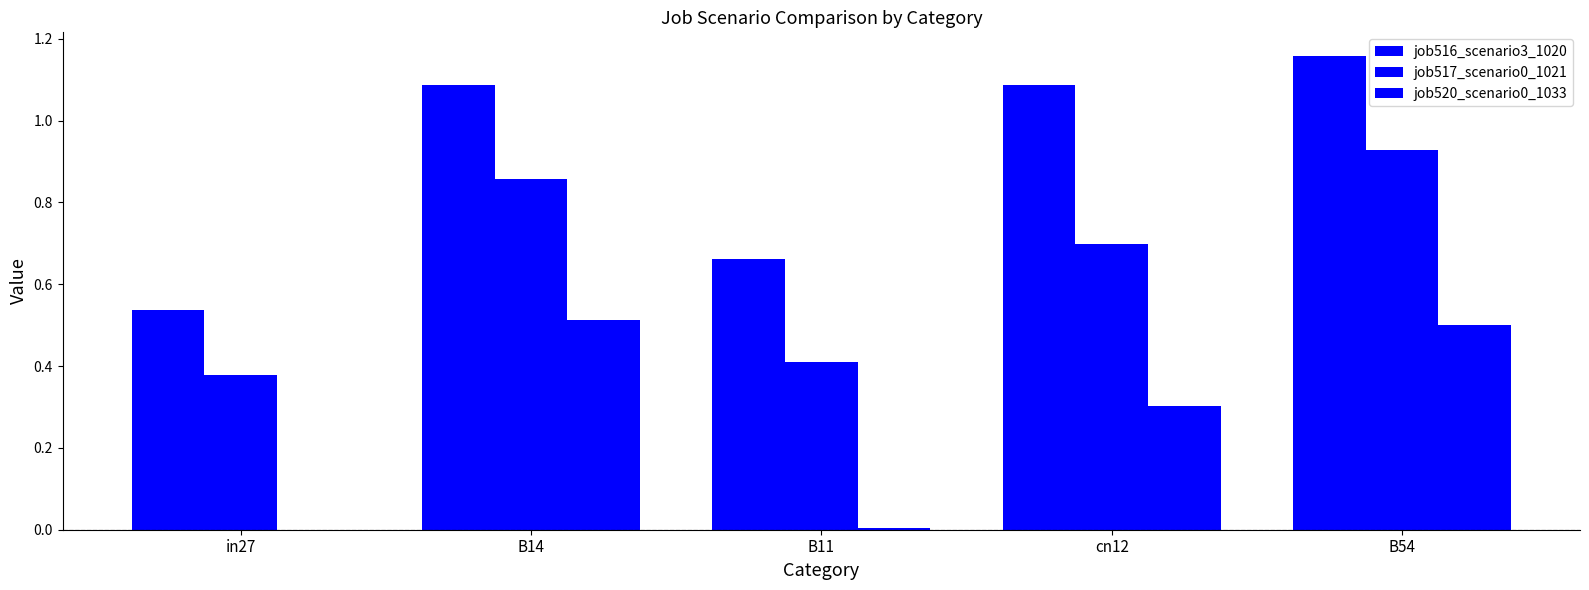

Are the bars grouped side by side (vs. stacked)?

Yes